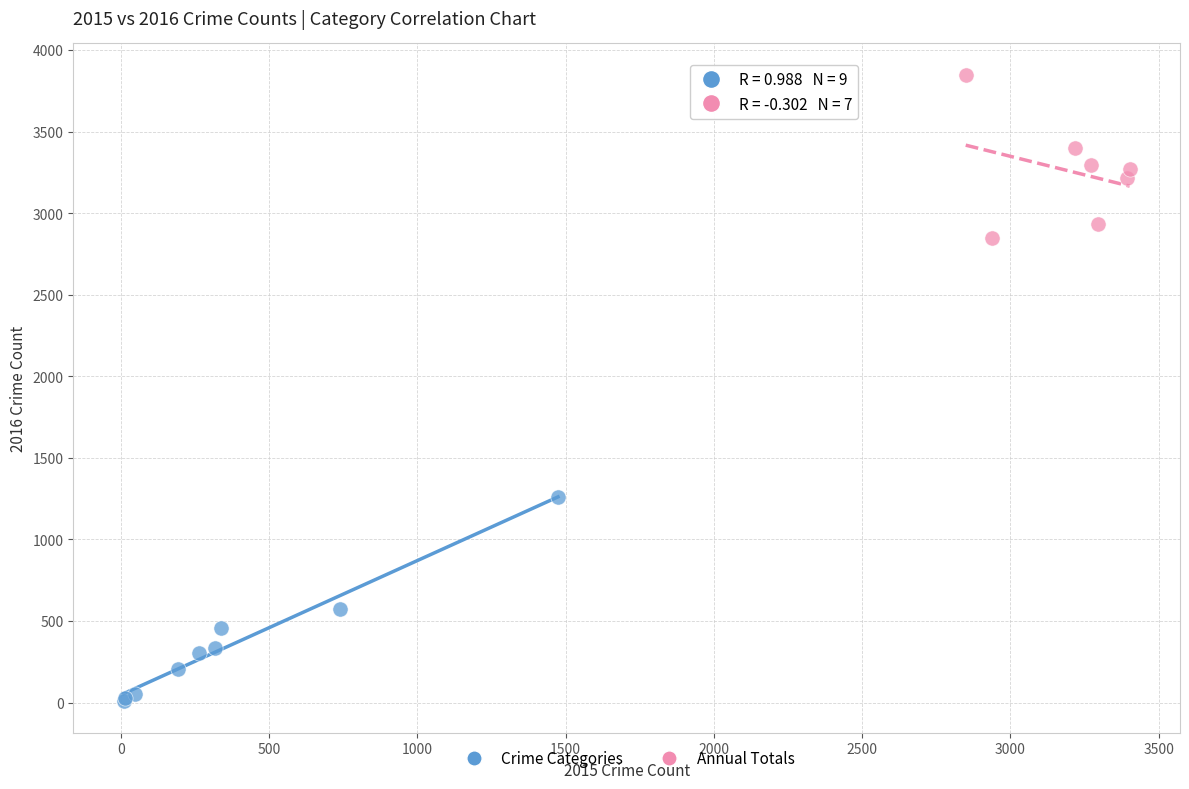

Which series has the widest spread of Y values?

Crime Categories